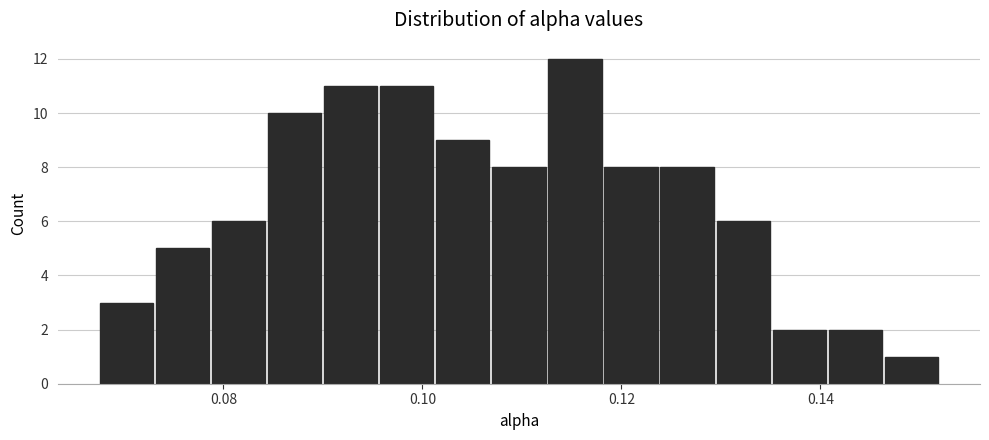

Around what value on the x-axis is the tallest bar? Give the approximate position of its centre, as read against the axis.

0.116